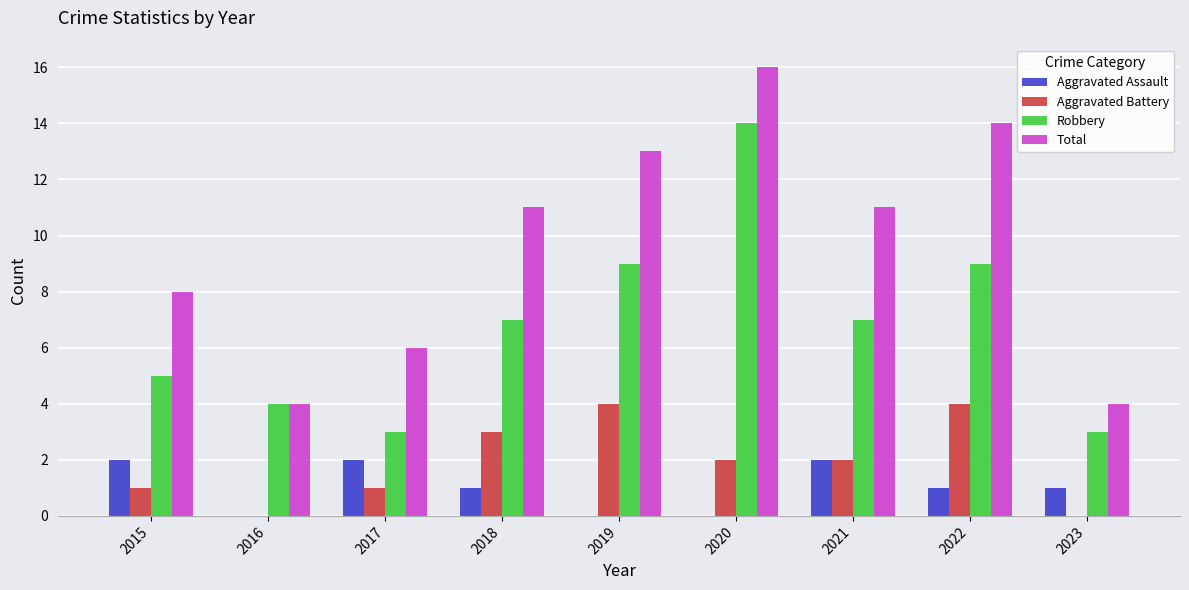

What is the sum of all Aggravated Assault values?

9